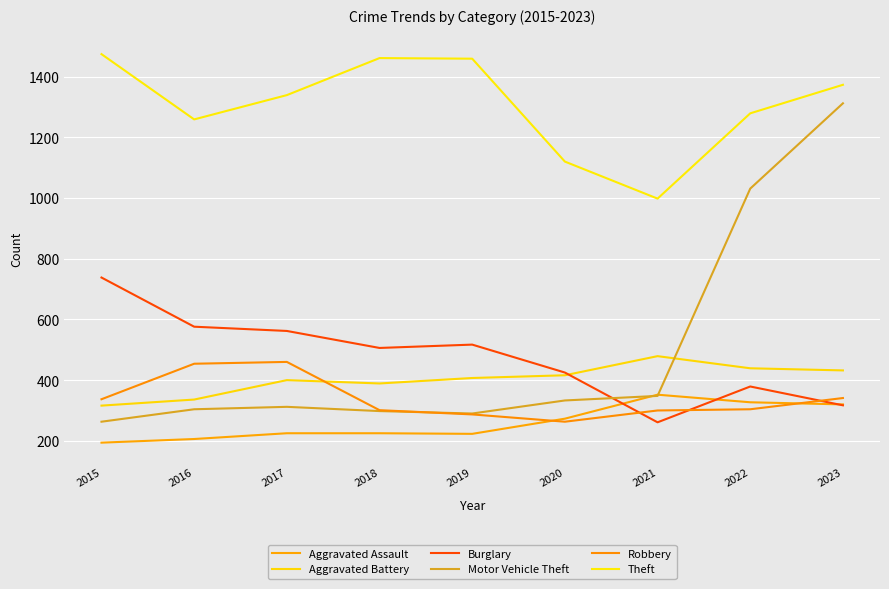

How many times do Burglary and Robbery cross each other?

3